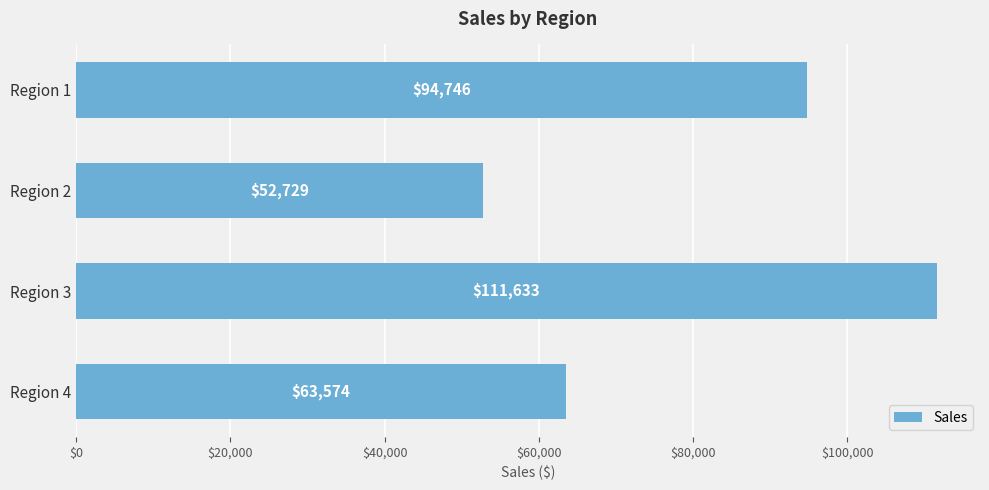

How many data points are less than 94745?

2